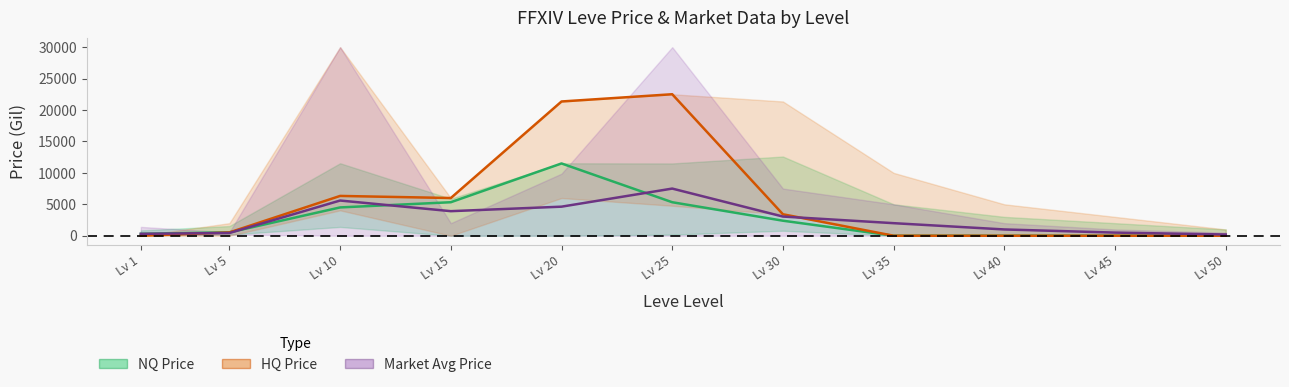

What is the value of the NQ Price (mean) point at the 2nd from the left?

539.1